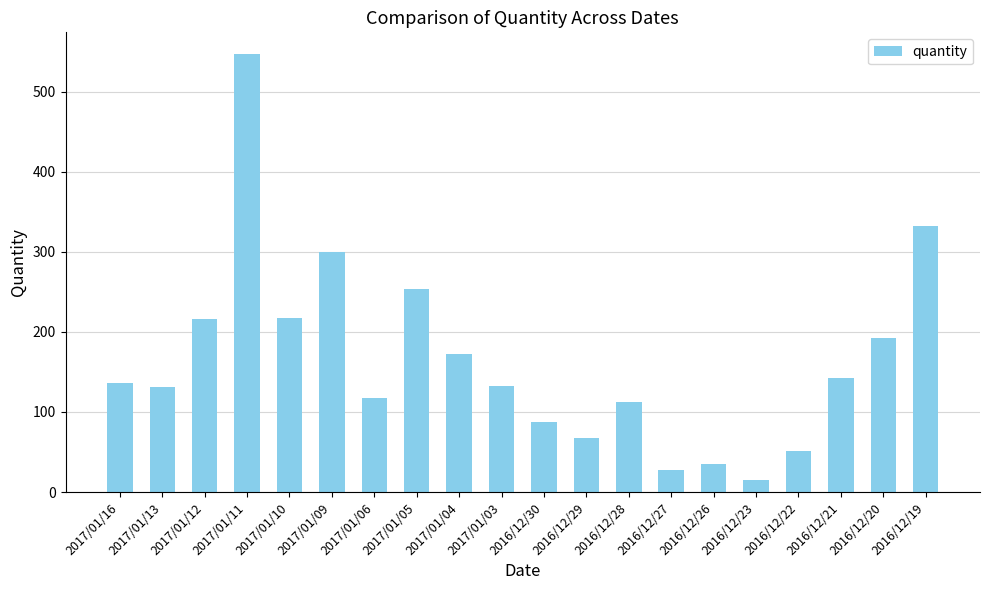

What is the change in value from 2017/01/06 to 2016/12/30?

-29